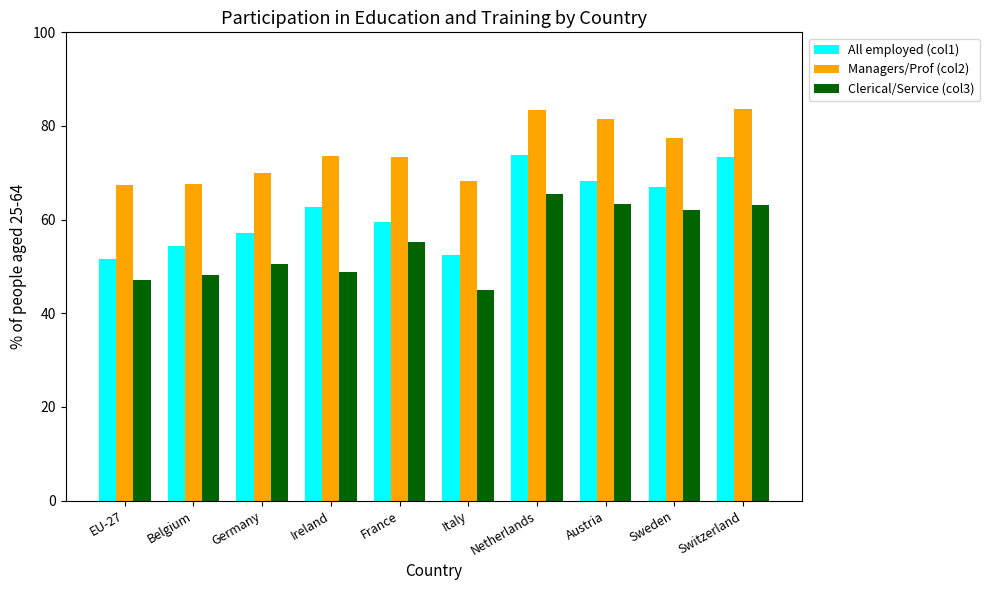

What is the total value across all series at Ireland?

185.0